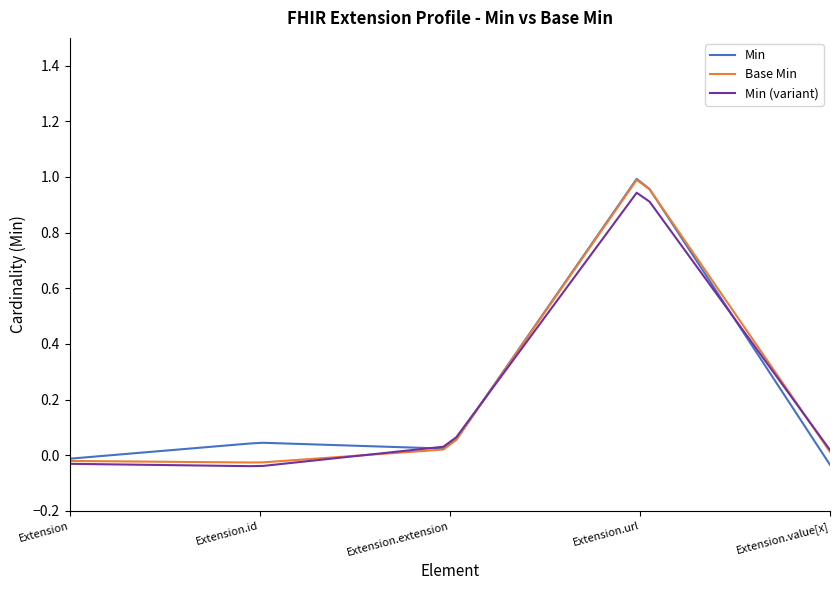

How many lines are shown in the chart?

3